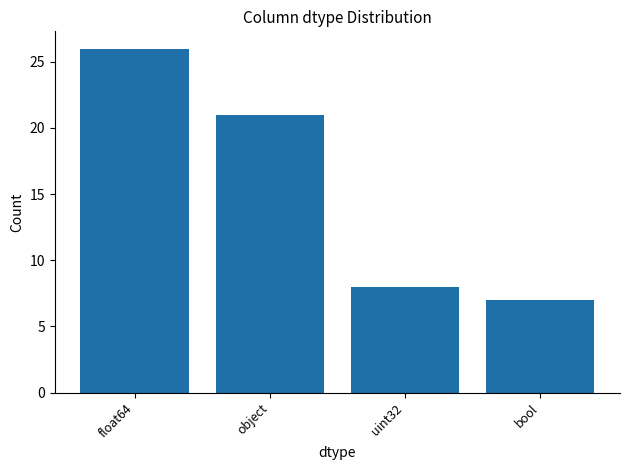

Which category has the lowest value across all series?

bool